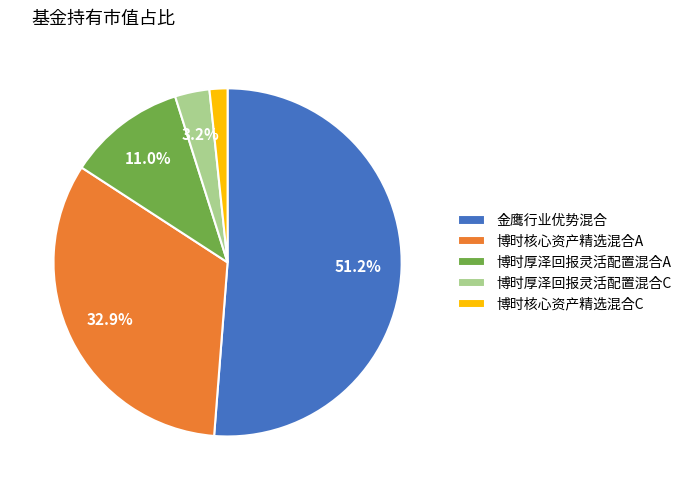

To the nearest percent, what portion does 博时核心资产精选混合C represent?

2%